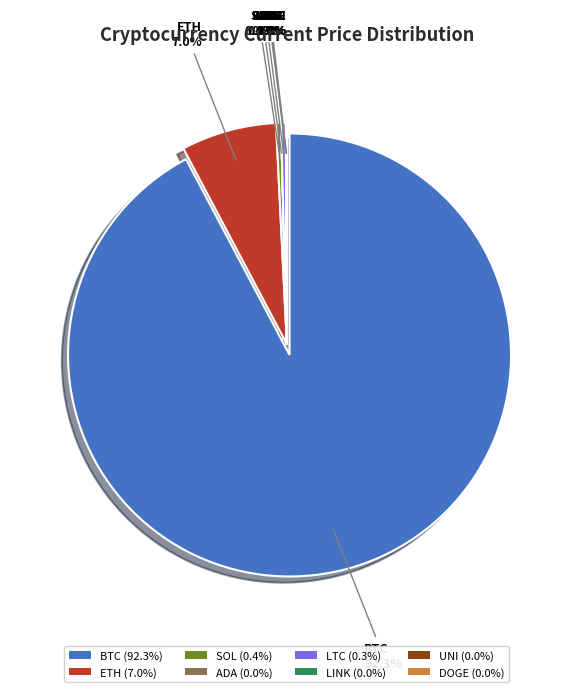

Count the number of slices in the pie.

8